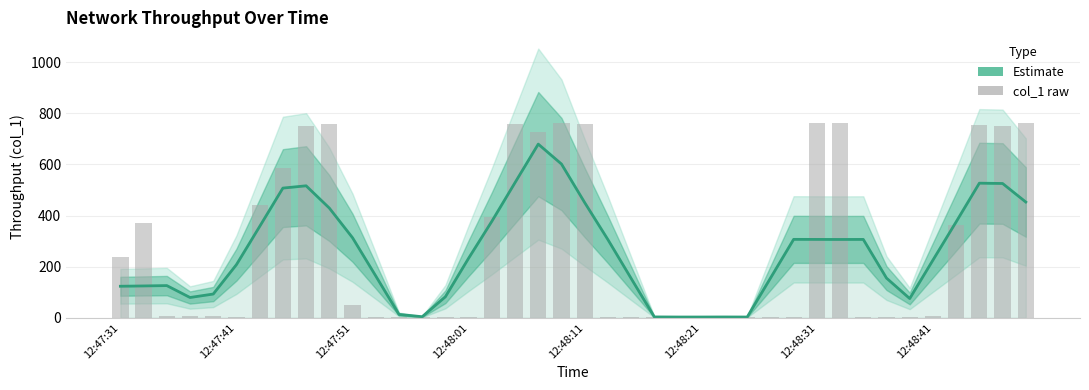

At which category is the sum across all series the highest?

18